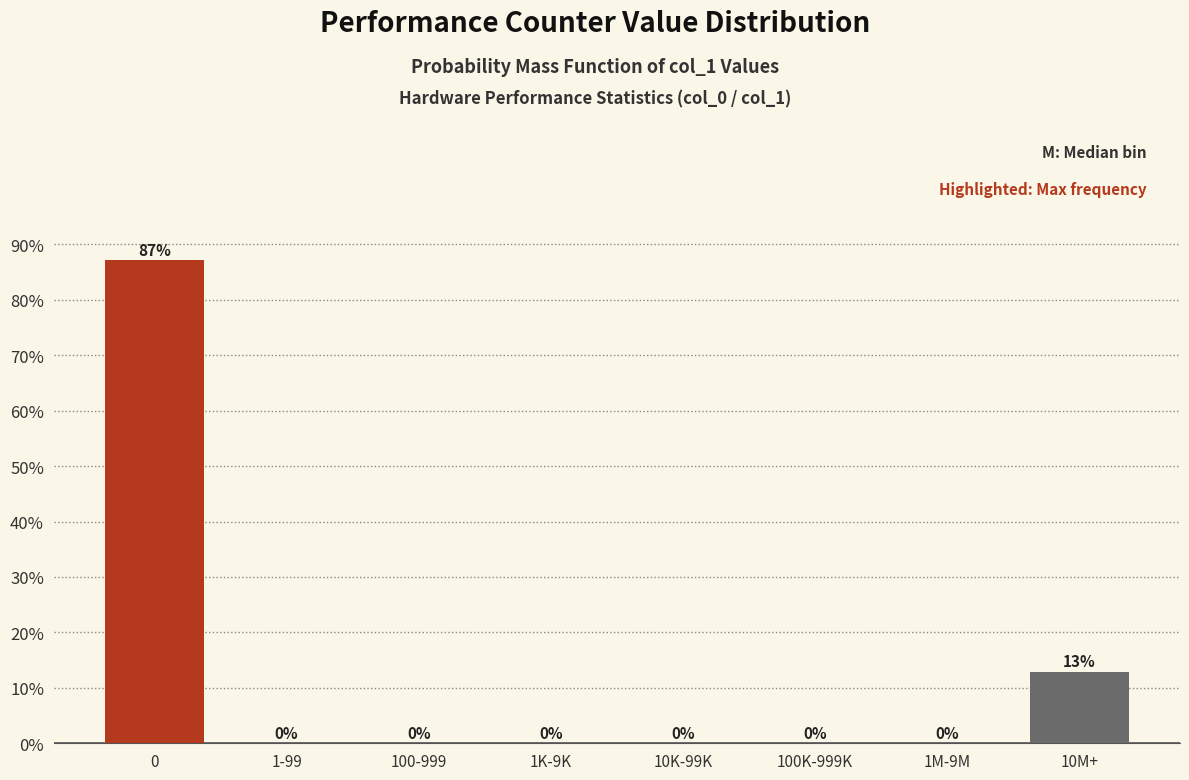

The value at 1M-9M is 53.9. True or false?

False